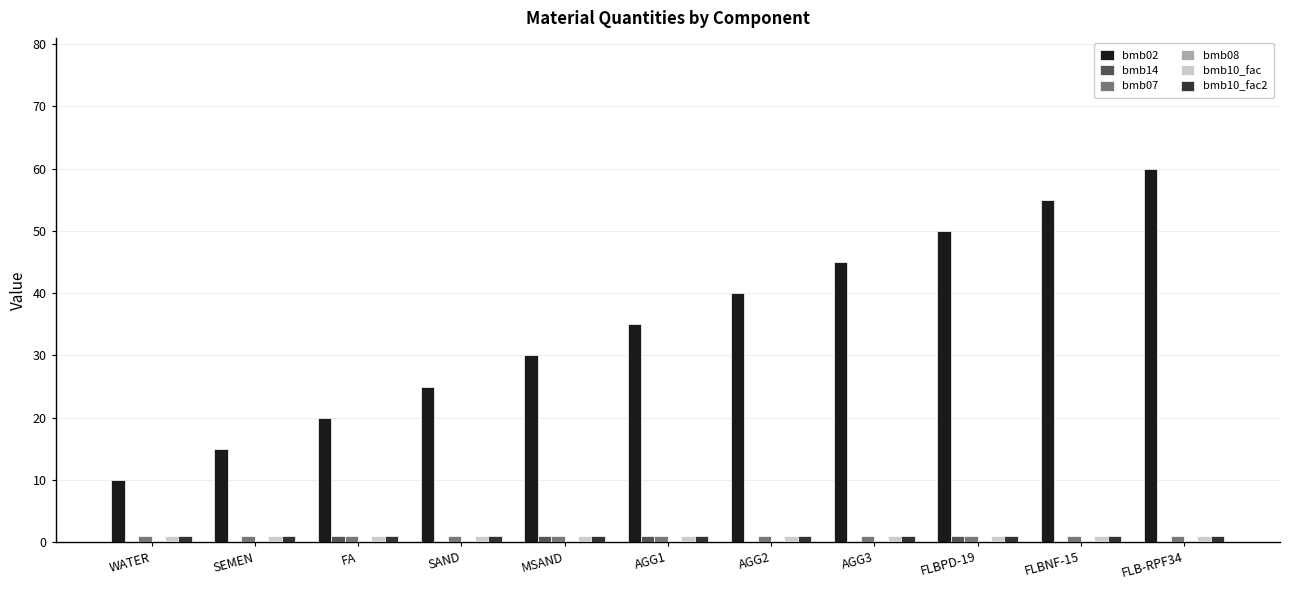

Which series has the largest total across all categories?

bmb02